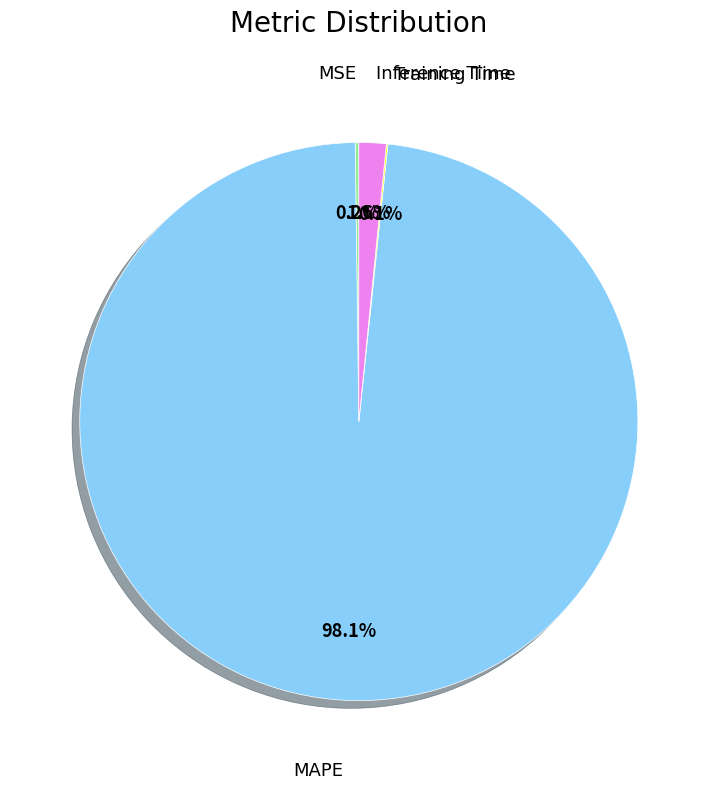

Is there a majority slice in this chart?

Yes